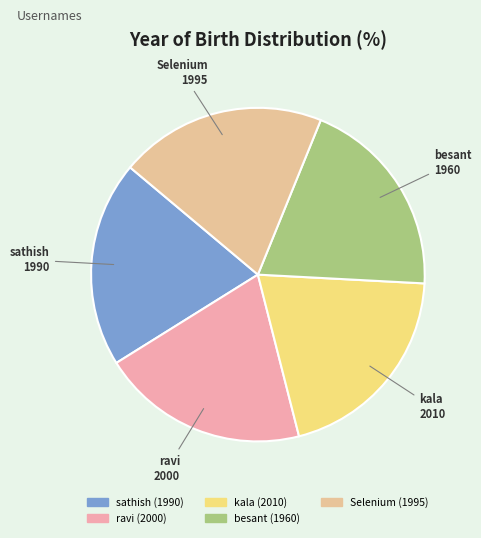

Between besant and kala, which is larger?

kala